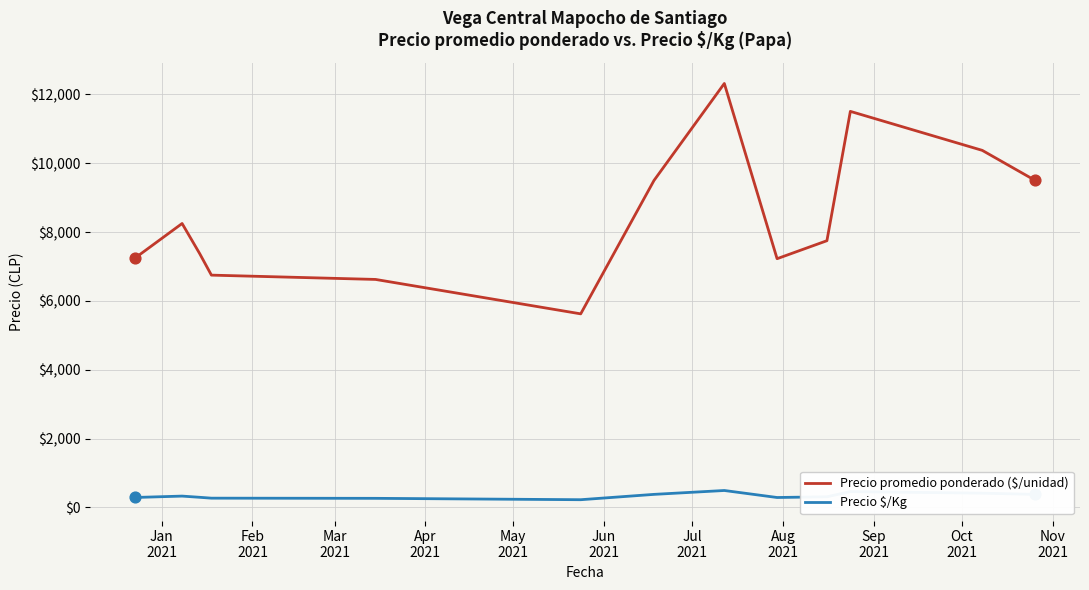

Which series has the largest total across all categories?

Precio promedio ponderado ($/unidad)